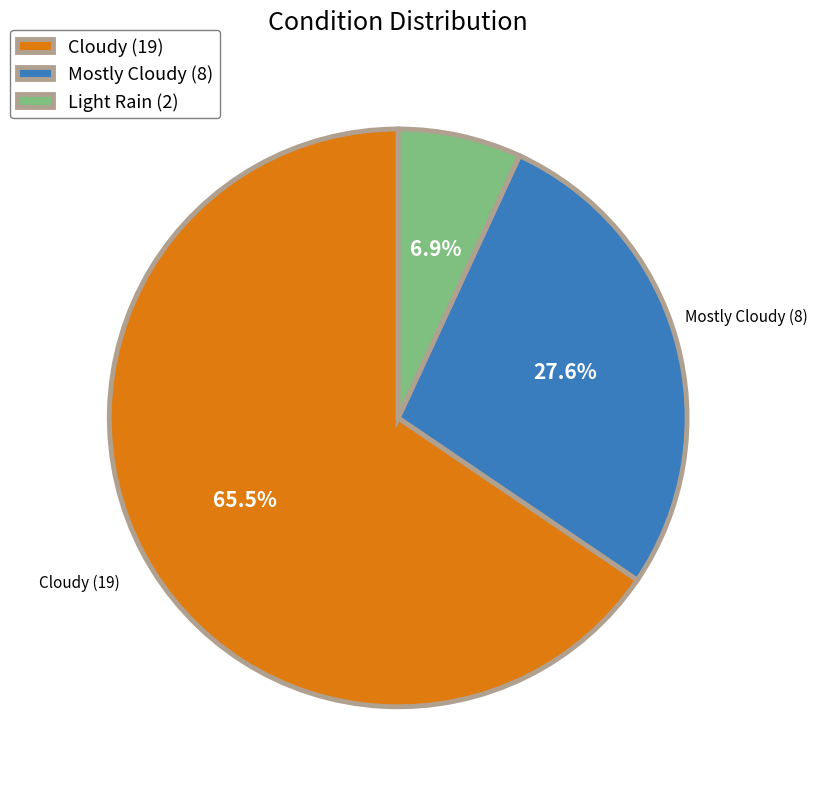

Which has a higher value, Mostly Cloudy (8) or Cloudy (19)?

Cloudy (19)